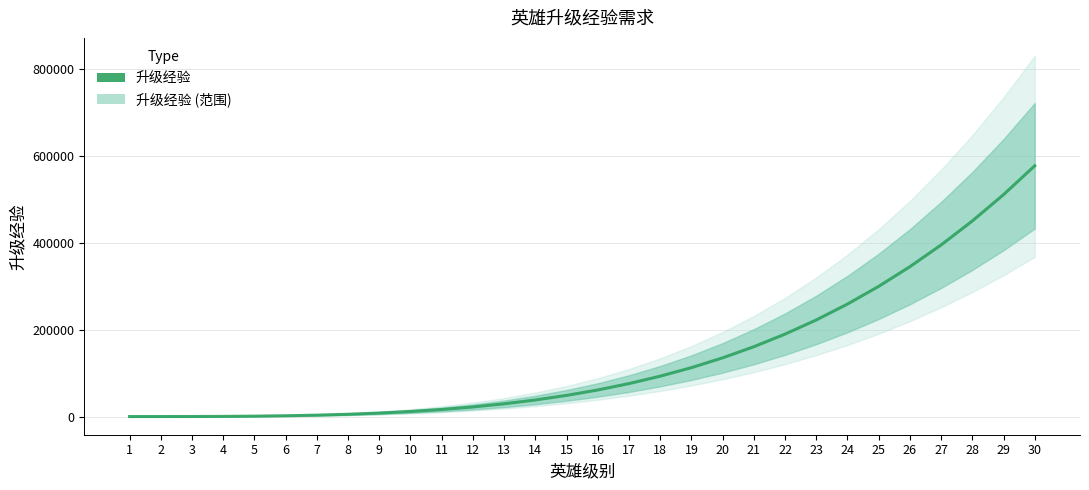

Does the chart have visible grid lines?

Yes